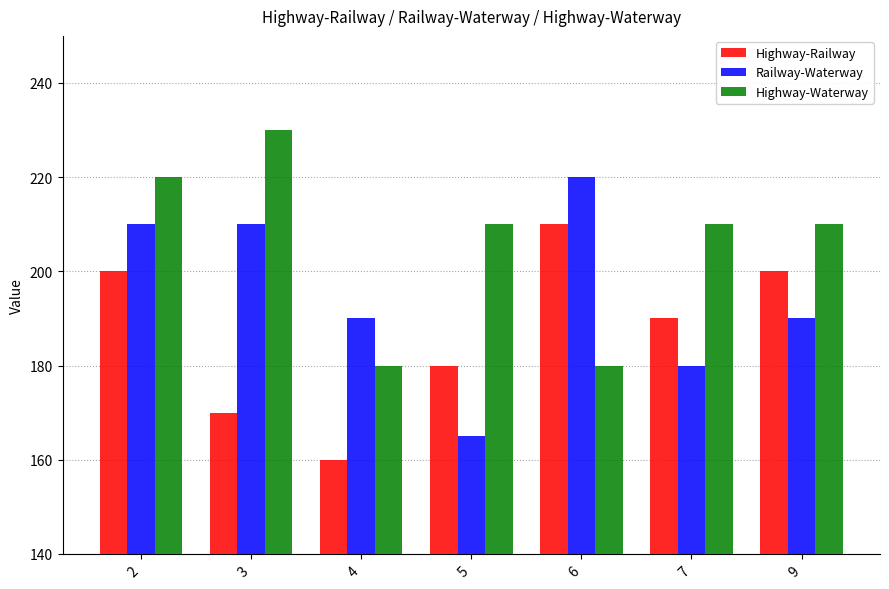

Reading left to right, transcribe all the data shown in this chart.

Highway-Railway: 200	170	160	180	210	190	200
Railway-Waterway: 210	210	190	165	220	180	190
Highway-Waterway: 220	230	180	210	180	210	210